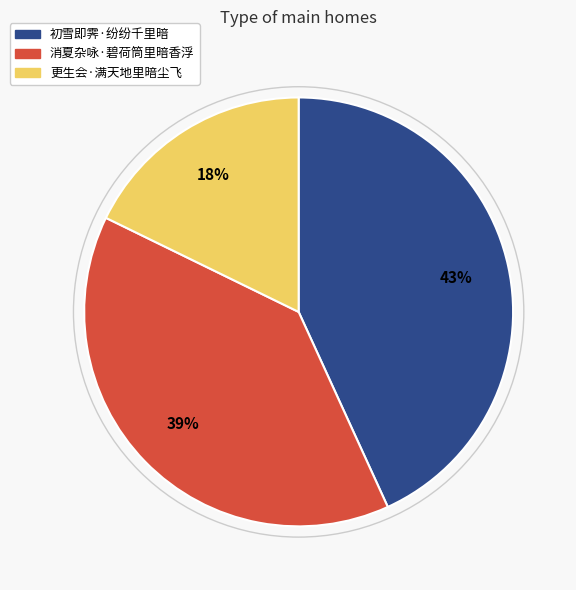

To the nearest percent, what portion does 消夏杂咏·碧荷筒里暗香浮 represent?

39%